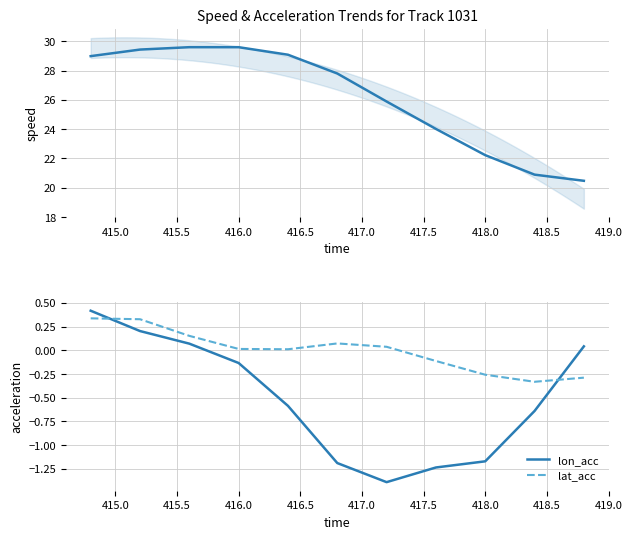

How many intersections are there between lat_acc and lon_acc?

2